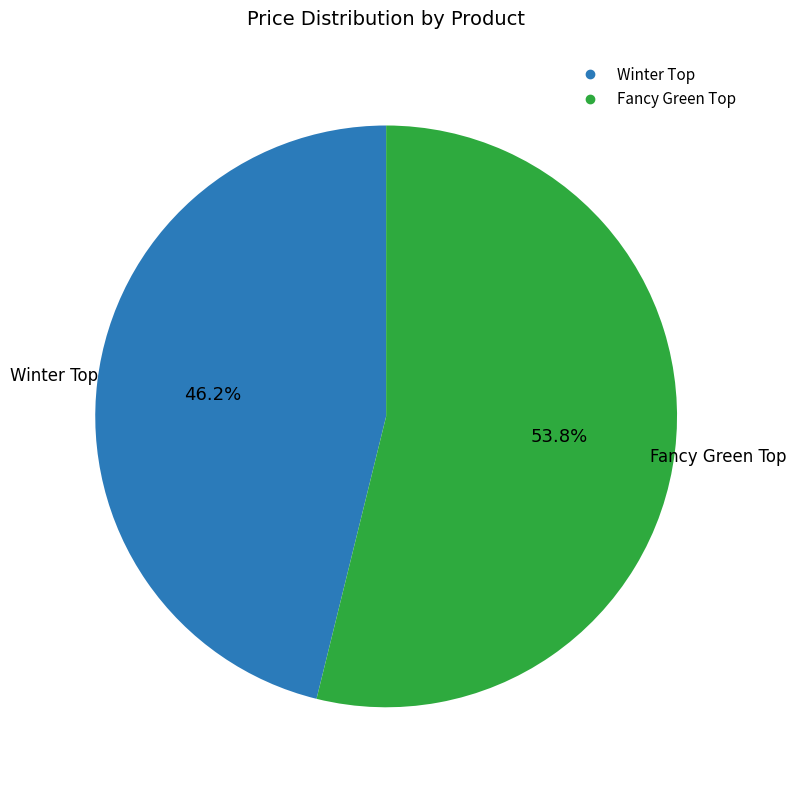

Rank the categories by value from lowest to highest.

Winter Top, Fancy Green Top